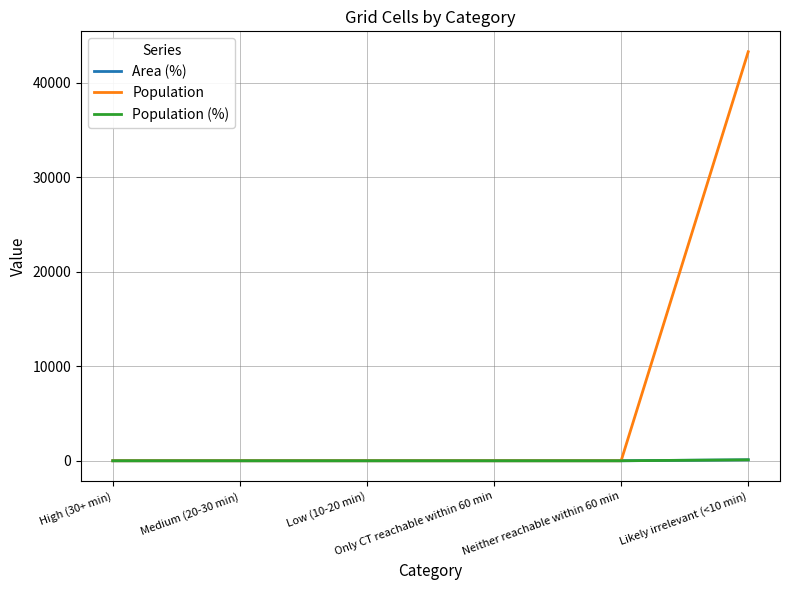

Which series has the widest spread of values?

Population